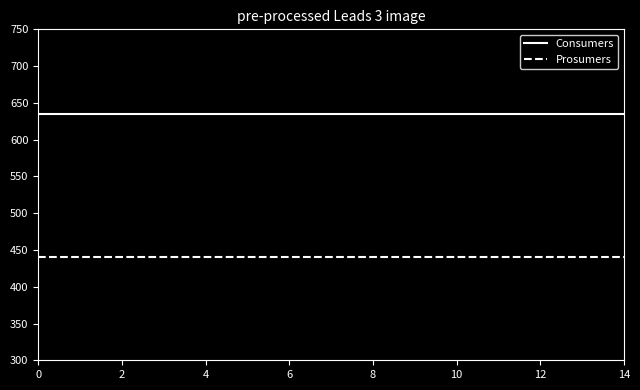

What is the maximum value shown in the chart?

635